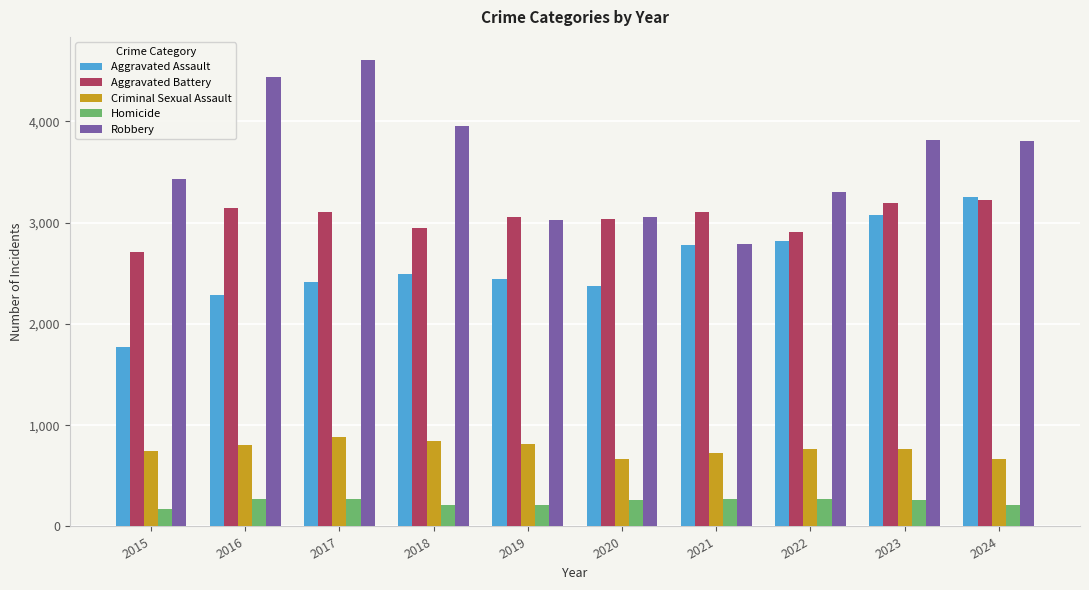

What is the greatest value displayed?

4602